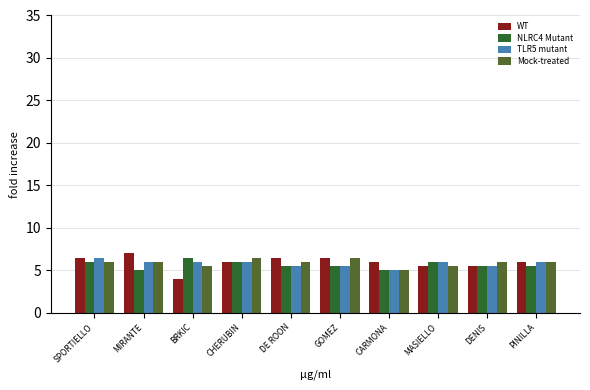

Count the WT values in the range 5 to 6.

5